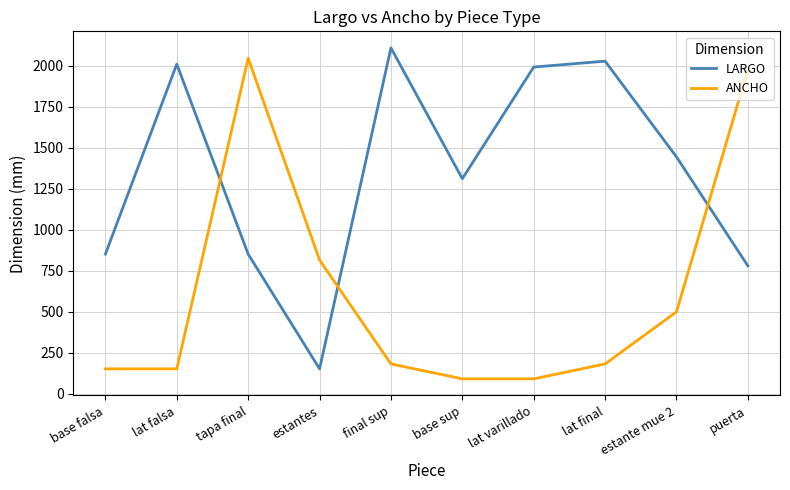

List the series in order of their overall mean, lowest first.

ANCHO, LARGO